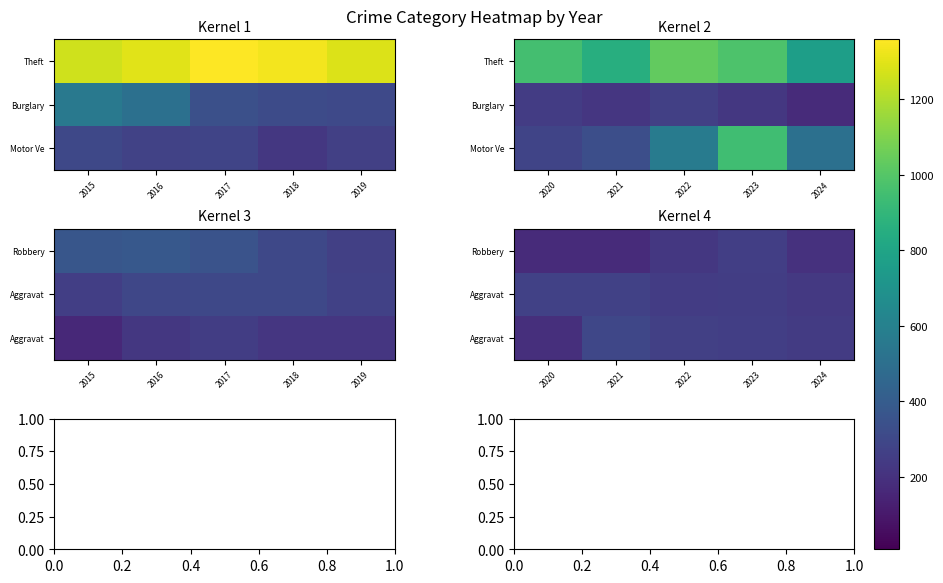

What is the minimum value shown in the chart?

174